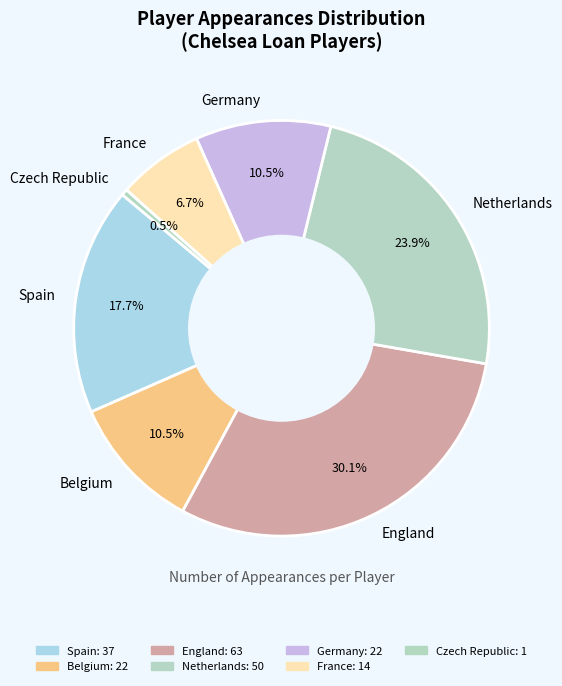

To the nearest percent, what is the average slice percentage?

14%